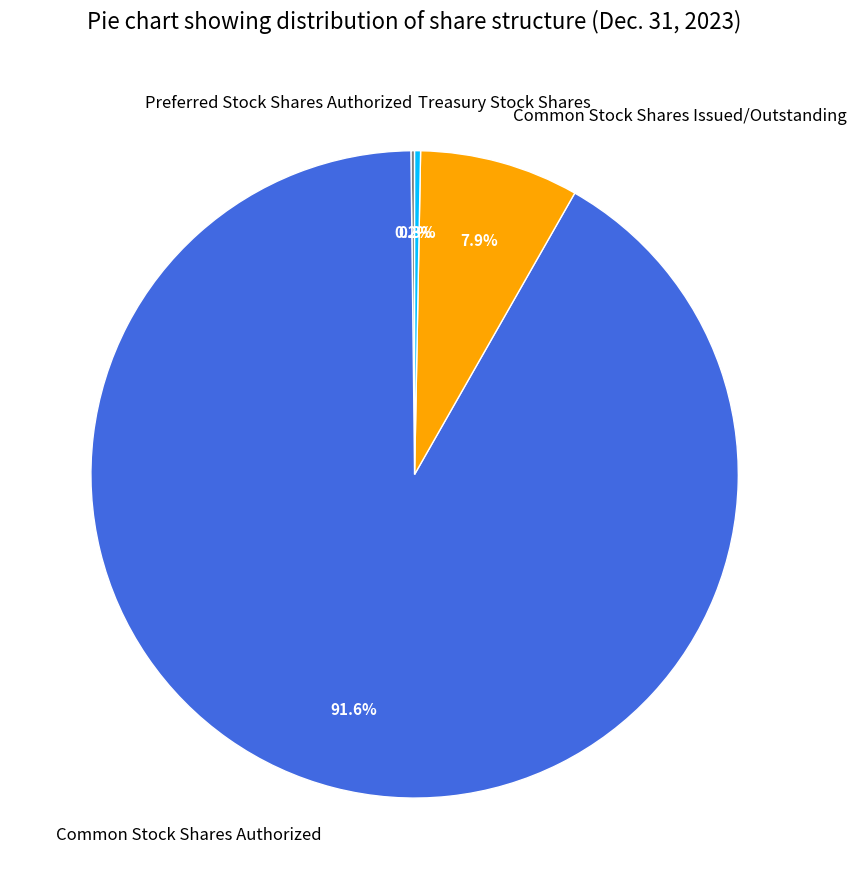

To the nearest percent, what is the average slice percentage?

25%